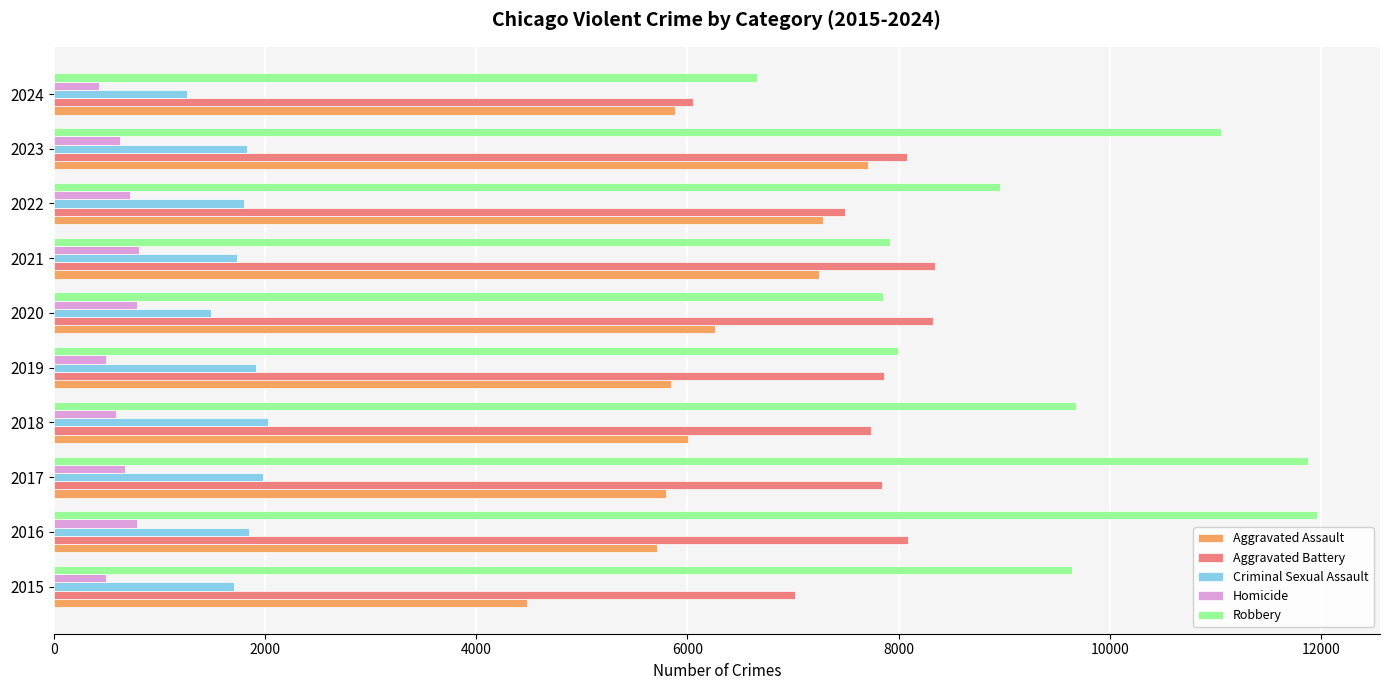

What are all the series names shown in the legend?

Aggravated Assault, Aggravated Battery, Criminal Sexual Assault, Homicide, Robbery